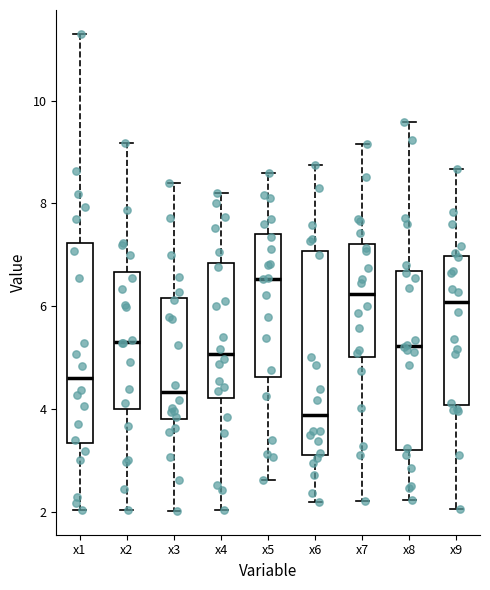

Where does the upper whisker of the box for x9 end on the y-axis? The values are not printed on the chart, so give them approximately, as read against the axis.

8.6